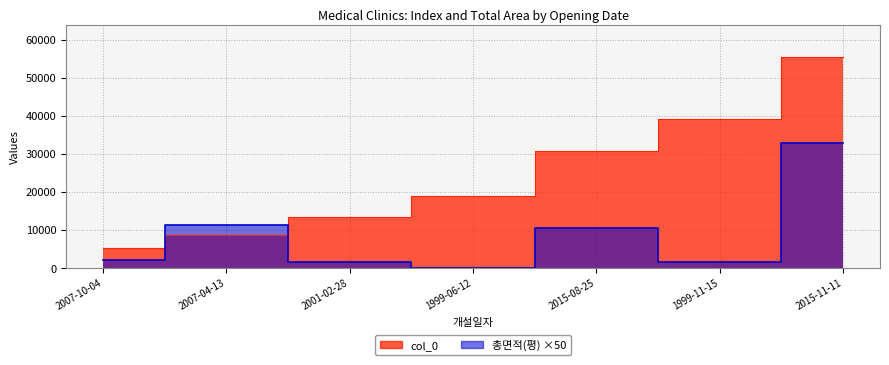

What is the difference between the maximum and second lowest values in the col_0 series?

46747.0